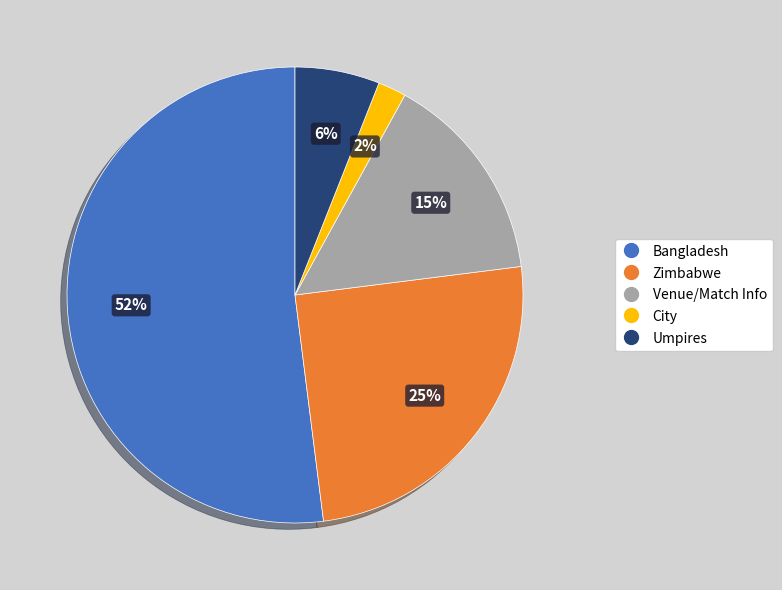

Does any single category account for the majority?

Yes